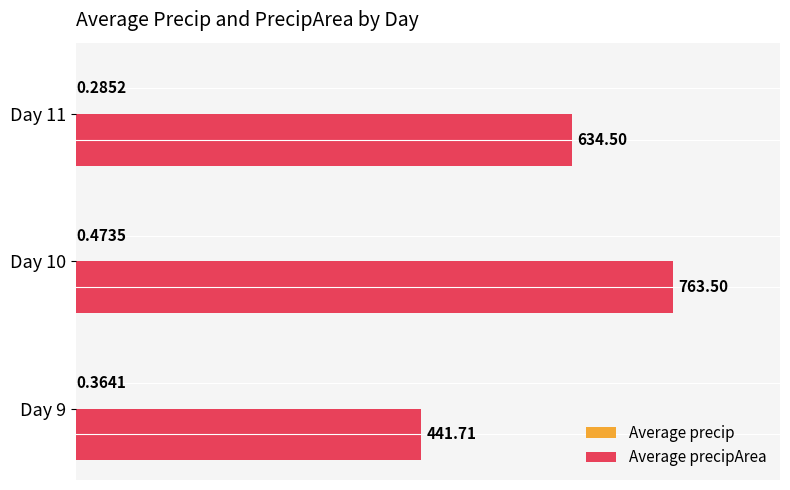

How many data points does each series have?

3